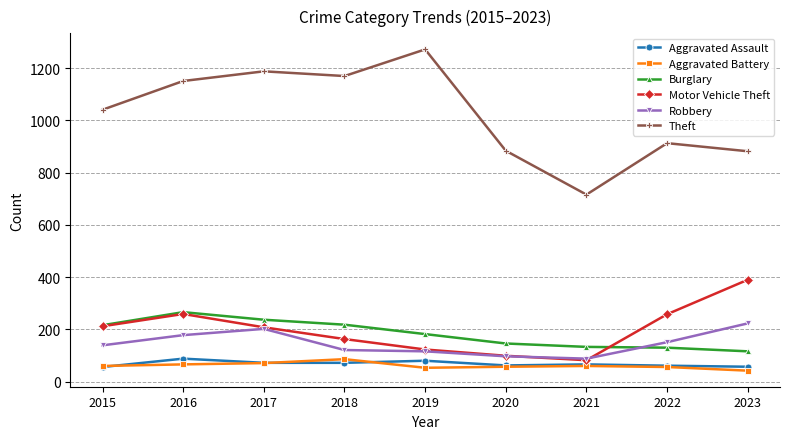

What is the total value across all series at 2018?

1830